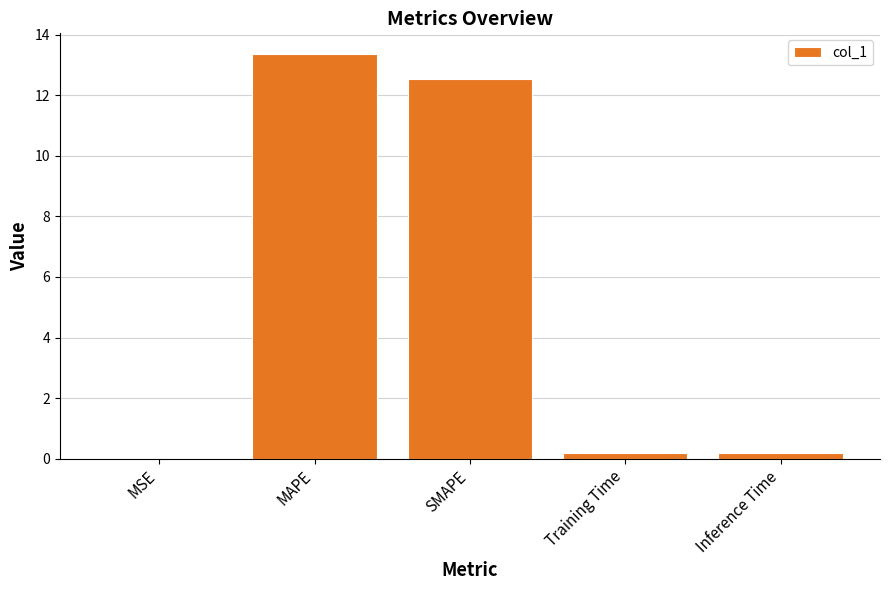

Which label corresponds to the largest value in the chart?

MAPE